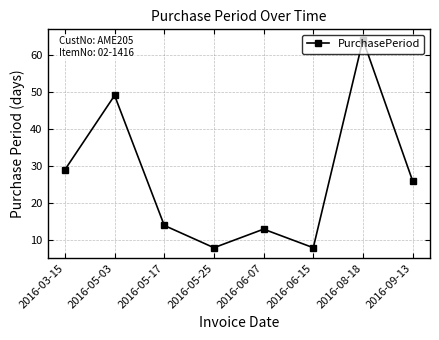

What position from the left is 2016-06-07?

5